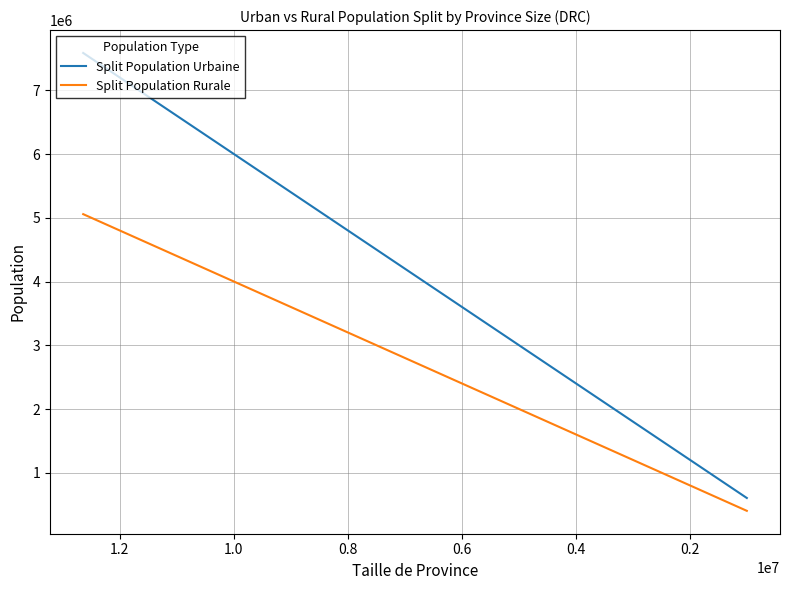

What is the sum of all Split Population Urbaine values?

51878272.8